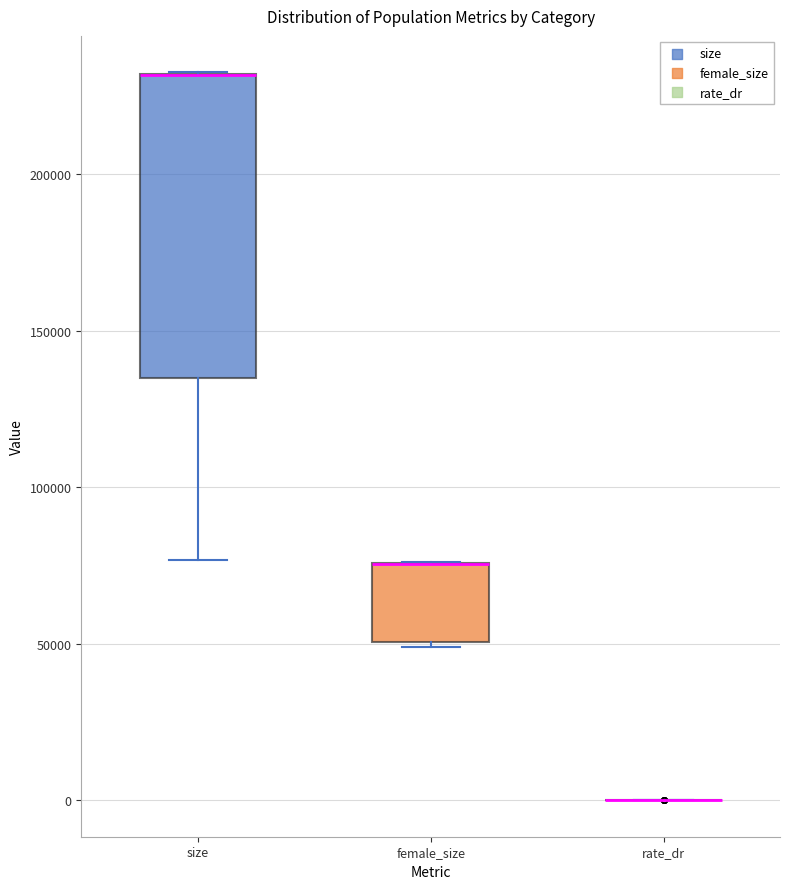

Which box is the tallest, from its lower edge to its upper edge?

size